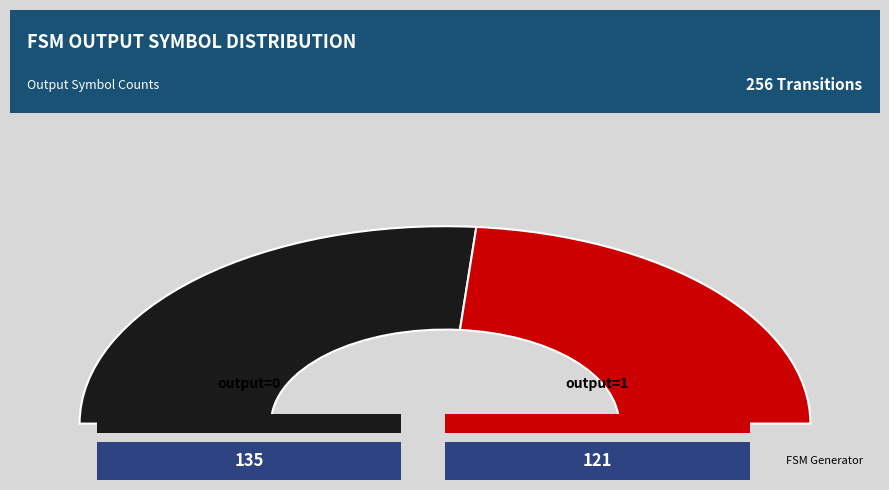

How many slices are in this pie chart?

2